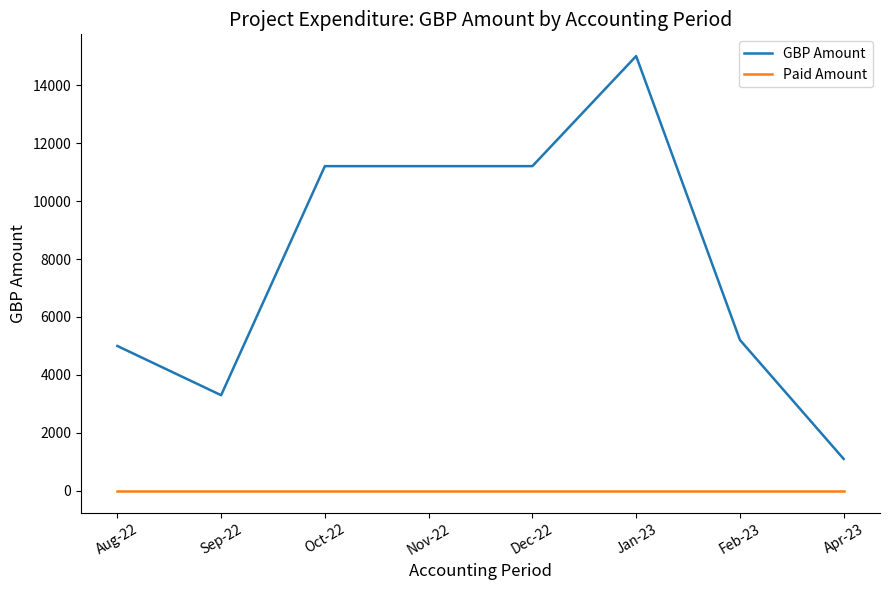

True or false: Paid Amount and GBP Amount cross at least once.

False